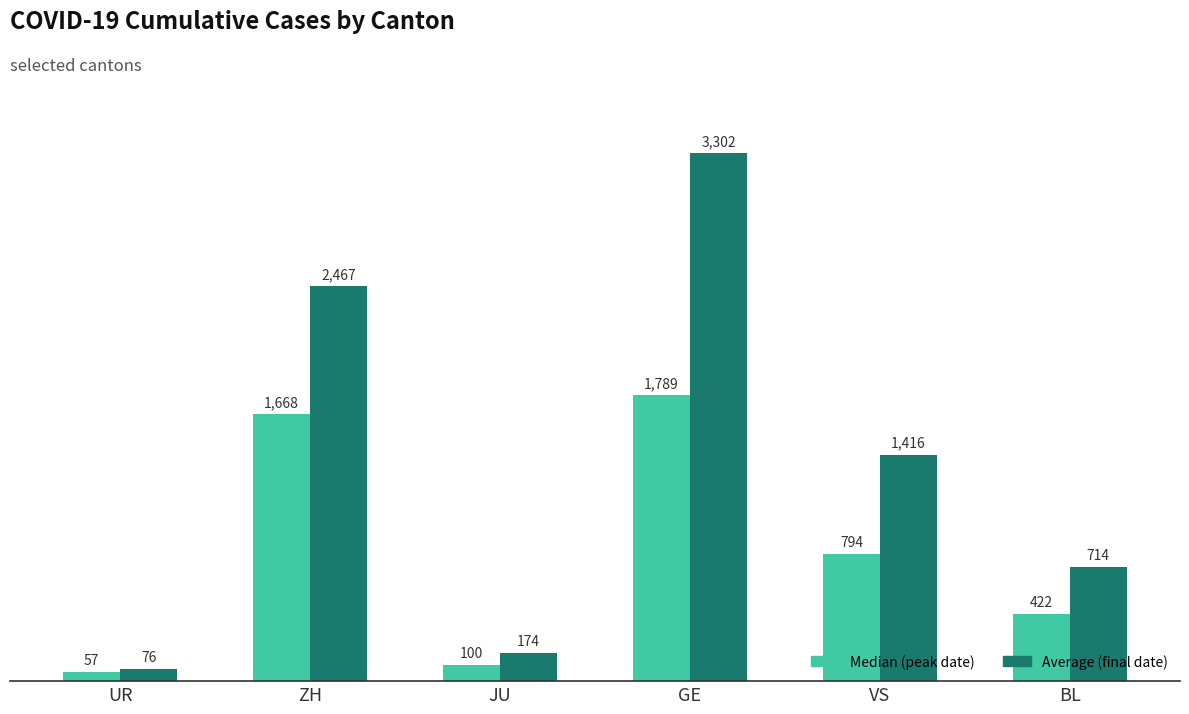

What is the sum of all Average (final date) values?

8149